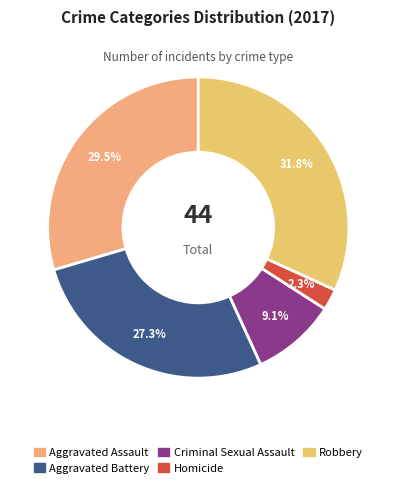

Is there any slice that represents more than half of the pie?

No